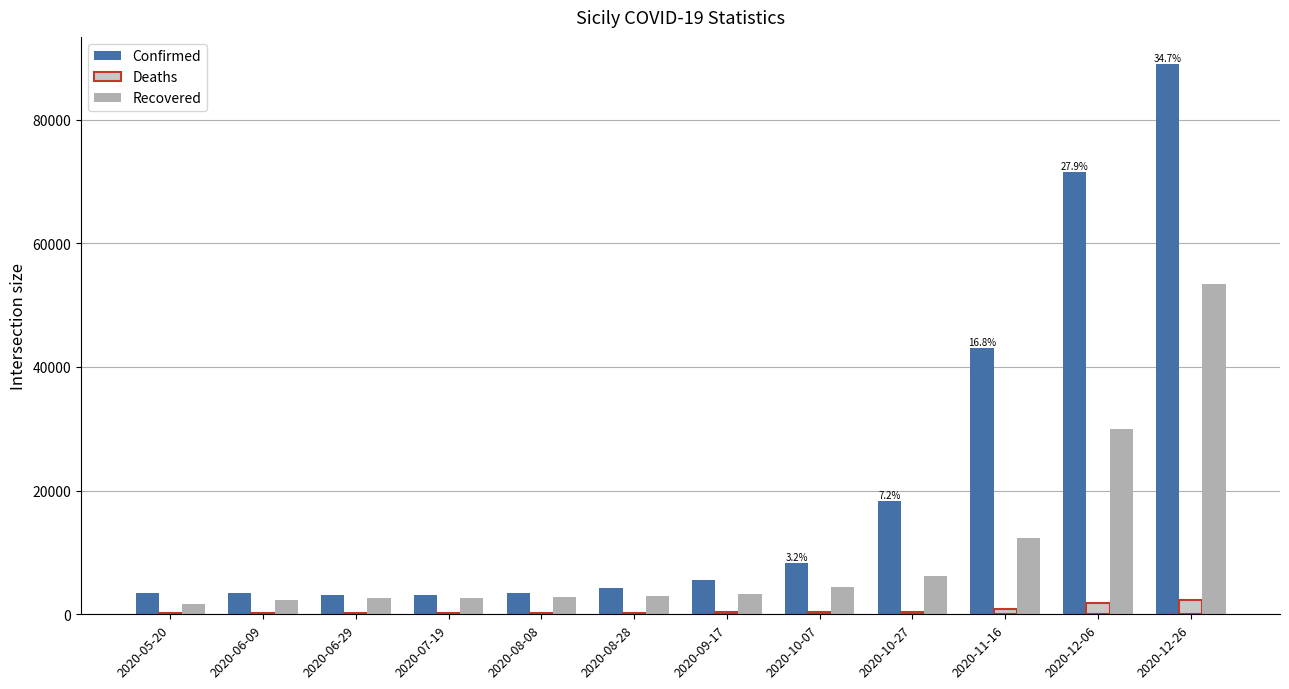

Which category has the highest value across all series?

2020-12-26